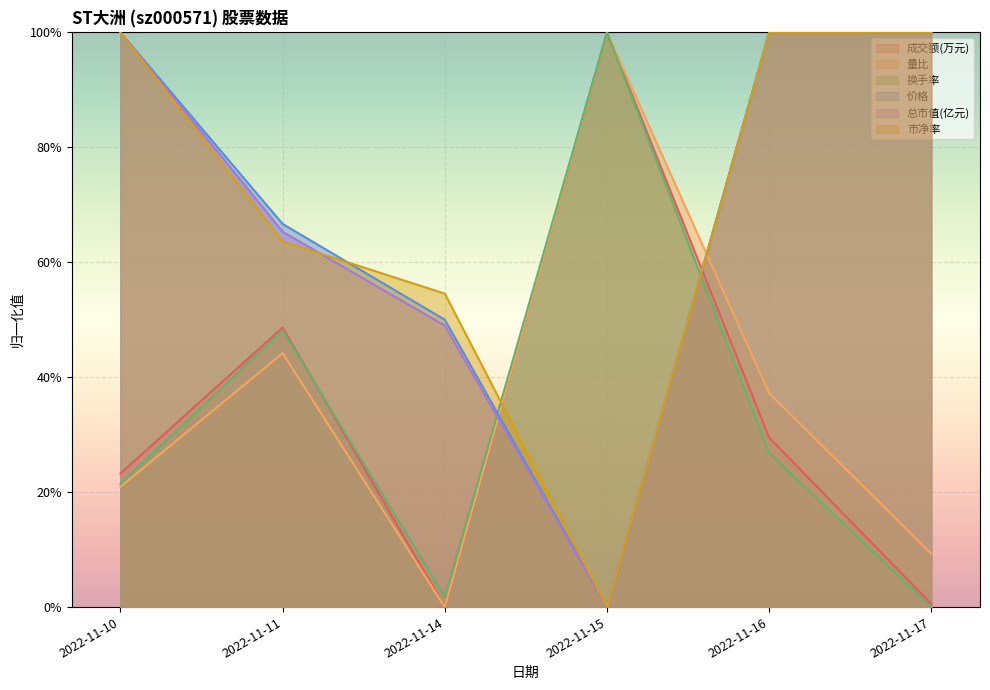

Which series has the widest spread of values?

成交额(万元)